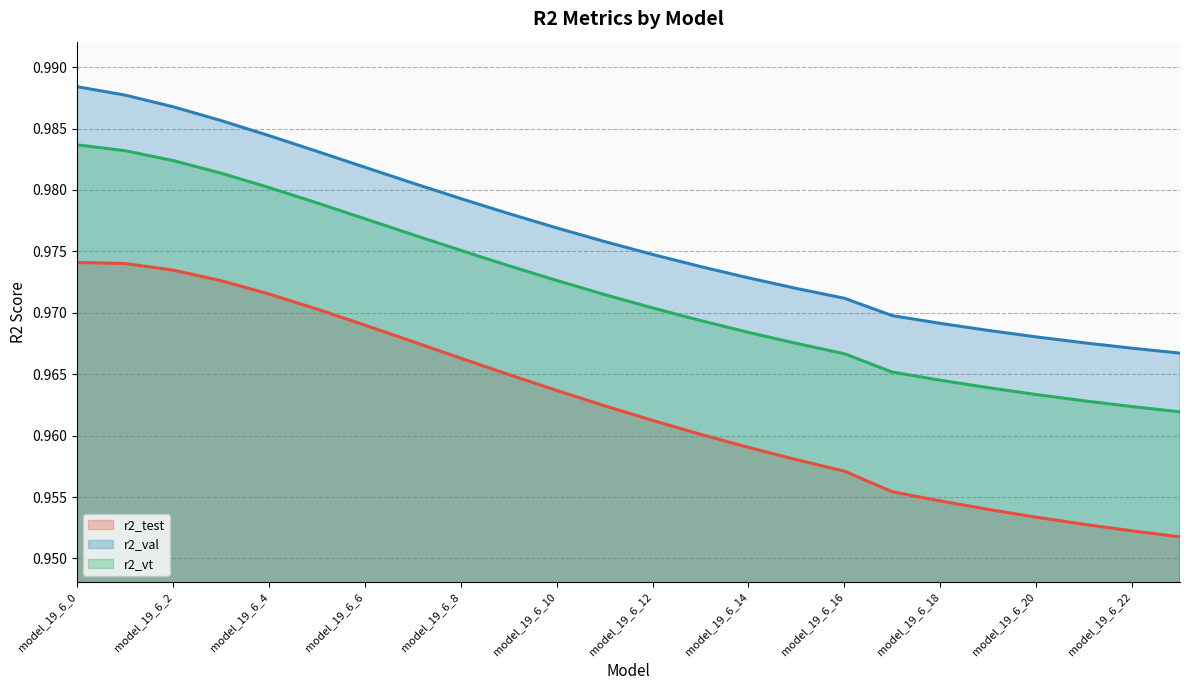

Reading right to left, what are all the values shown in this chart?

r2_test: 1.0	1.0	1.0	1.0	1.0	1.0	1.0	1.0	1.0	1.0	1.0	1.0	1.0	1.0	1.0	1.0	1.0	1.0	1.0	1.0	1.0	1.0	1.0	1.0
r2_val: 1.0	1.0	1.0	1.0	1.0	1.0	1.0	1.0	1.0	1.0	1.0	1.0	1.0	1.0	1.0	1.0	1.0	1.0	1.0	1.0	1.0	1.0	1.0	1.0
r2_vt: 1.0	1.0	1.0	1.0	1.0	1.0	1.0	1.0	1.0	1.0	1.0	1.0	1.0	1.0	1.0	1.0	1.0	1.0	1.0	1.0	1.0	1.0	1.0	1.0